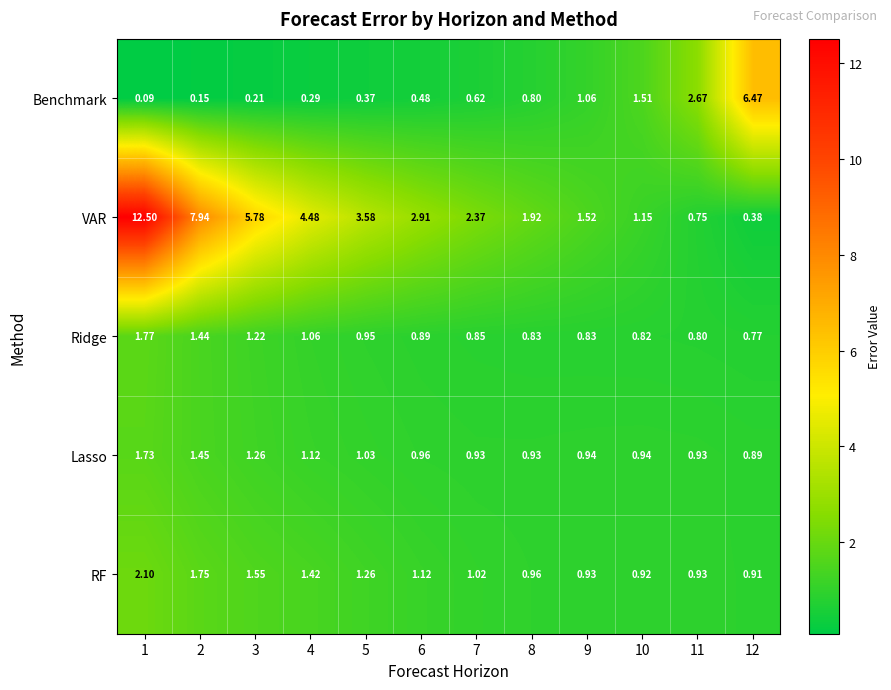

List the series in order of their peak value, highest first.

VAR, Benchmark, RF, Ridge, Lasso